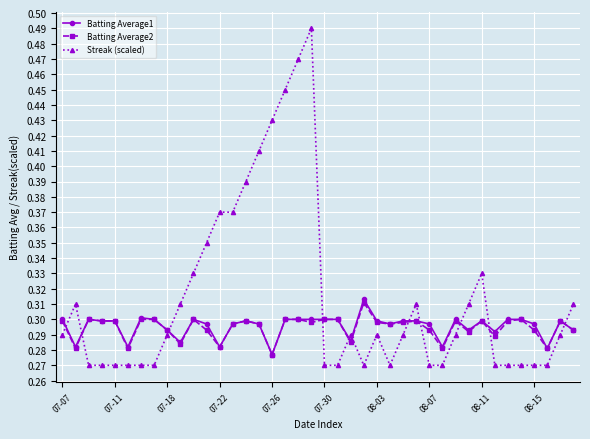

How many lines are shown in the chart?

3